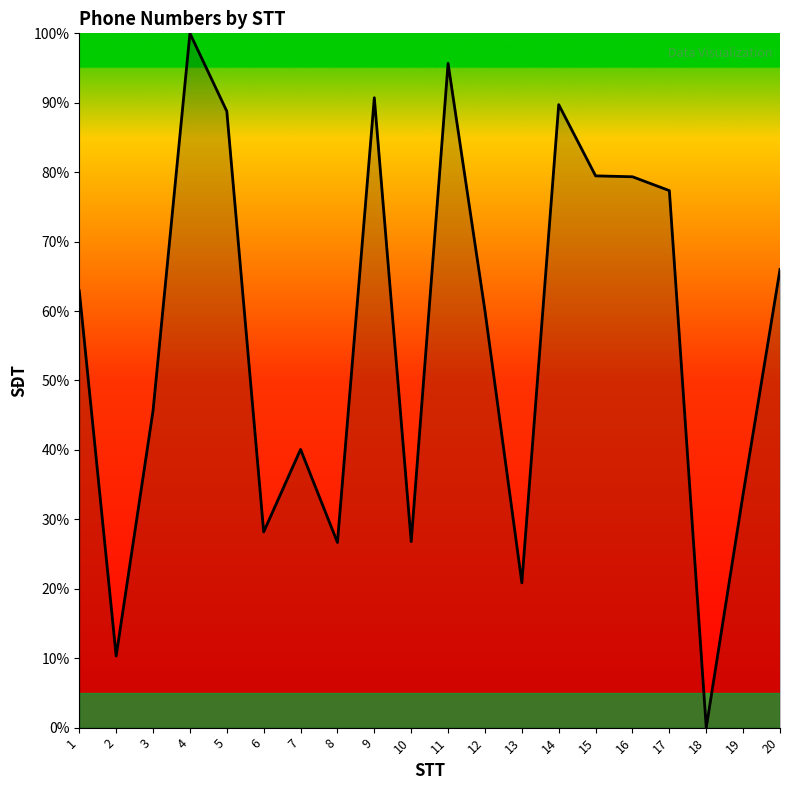

At which label is the value closest to 50?

3